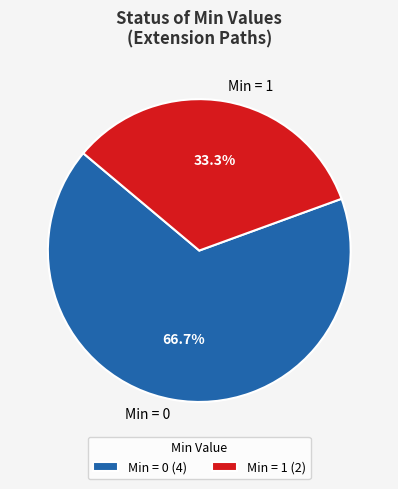

What is the total percentage of Min = 1 and Min = 0?

100.0%